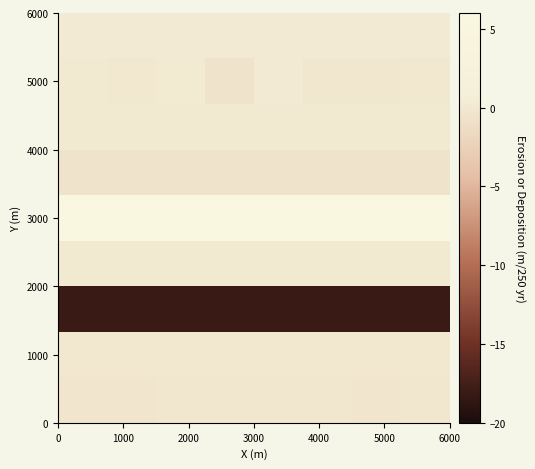

At how many categories does at least one series exceed -15?

8